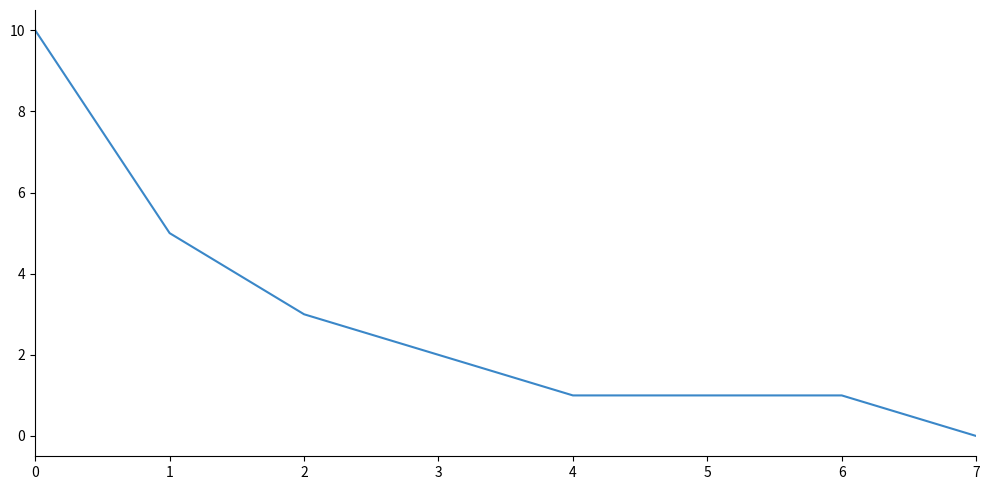

At which label is the value closest to 5?

1